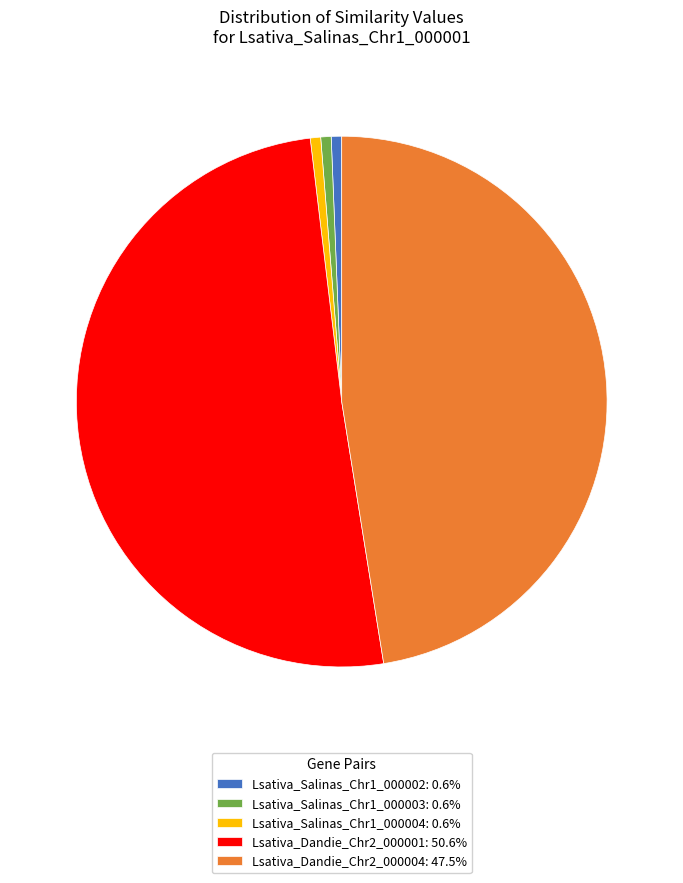

Does any single category account for the majority?

Yes